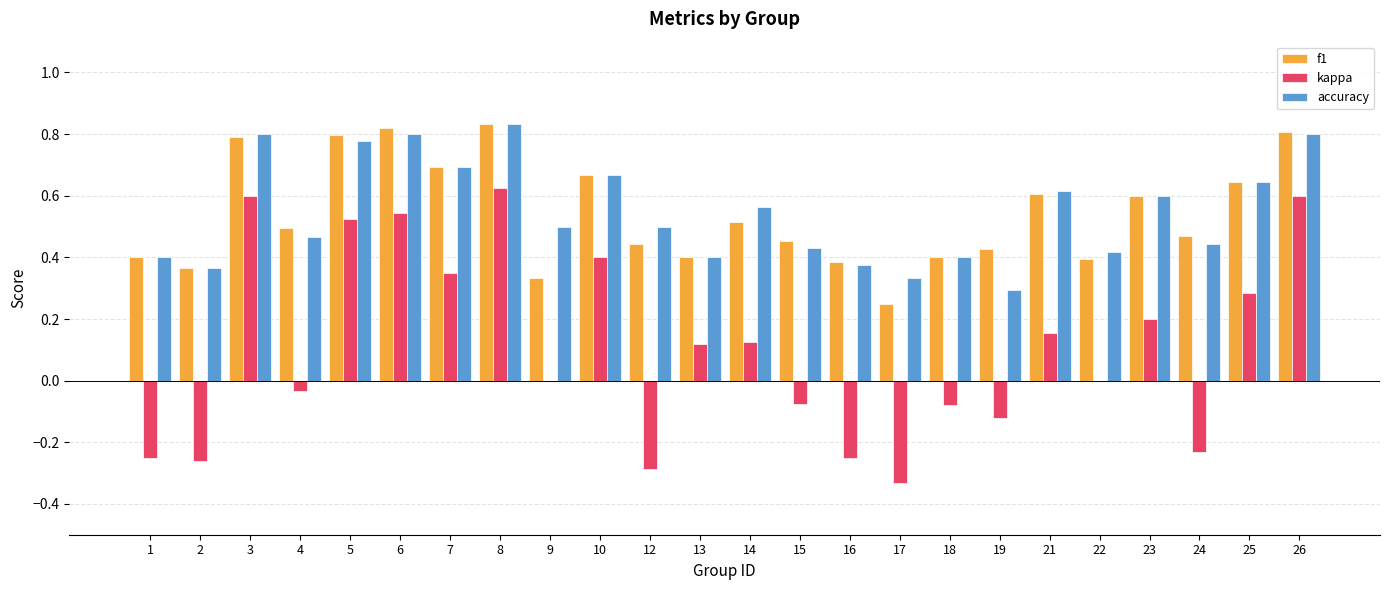

How many categories are shown in the chart?

24